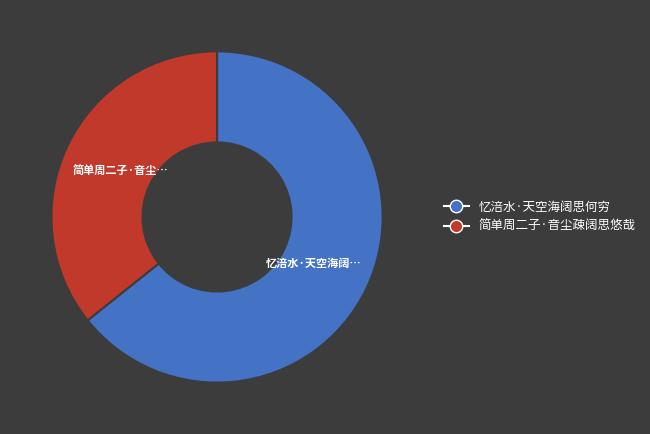

Rank the categories by value from lowest to highest.

简单周二子·音尘疎阔思悠哉, 忆涪水·天空海阔思何穷